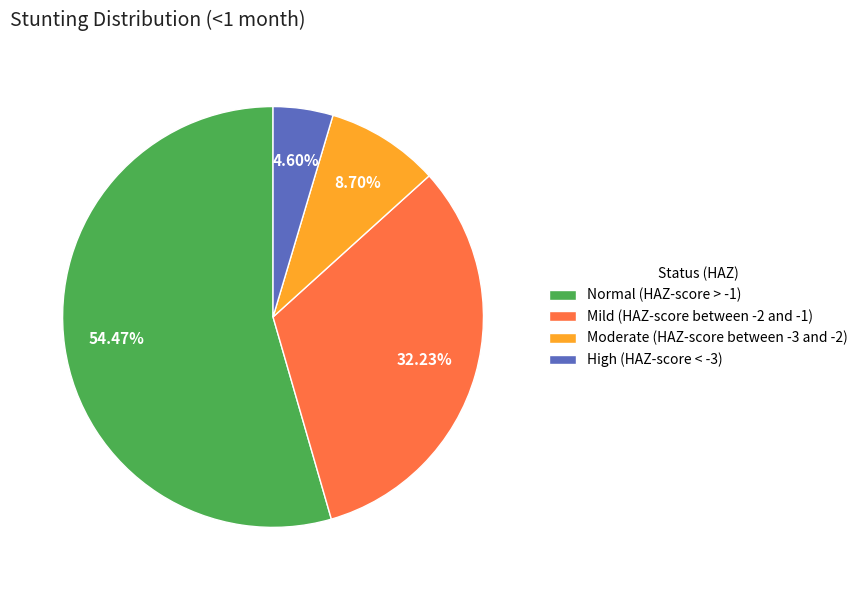

The High (HAZ-score < -3) slice represents 11% of the pie. True or false?

False